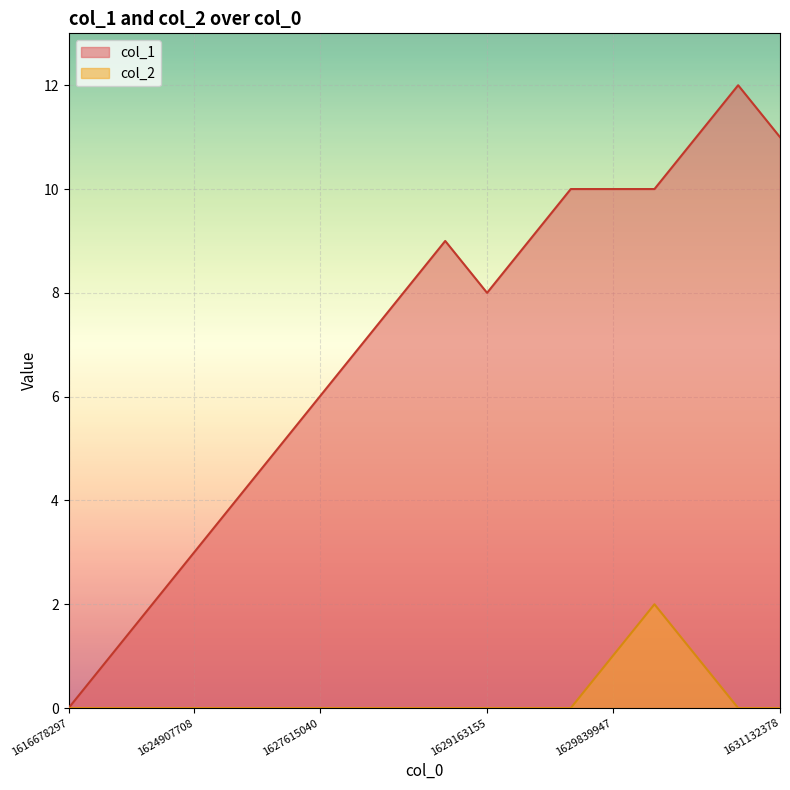

What are all the series names shown in the legend?

col_1, col_2